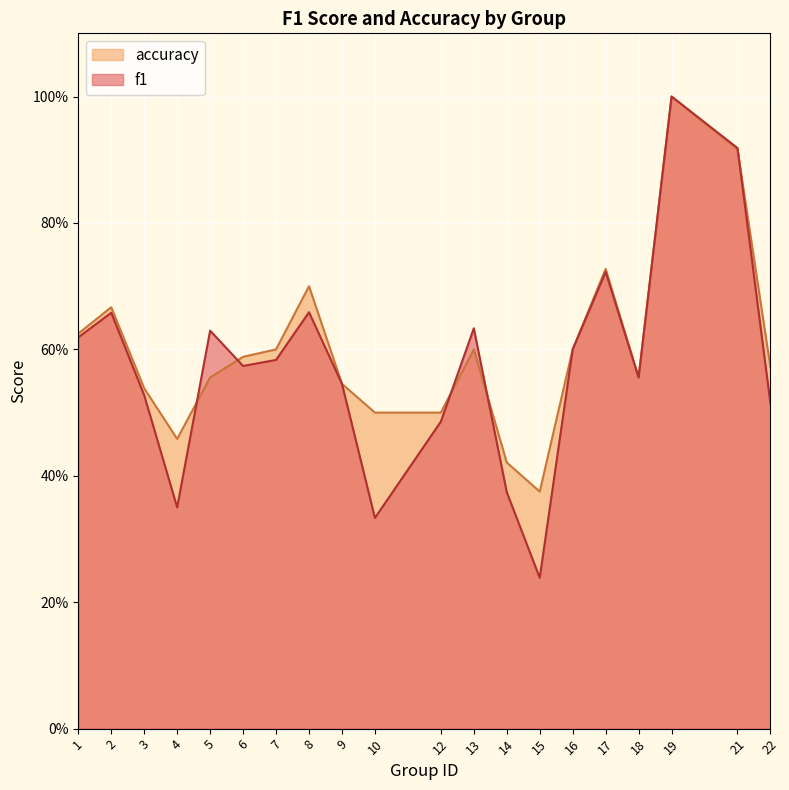

What is the sum of all accuracy values?

12.0